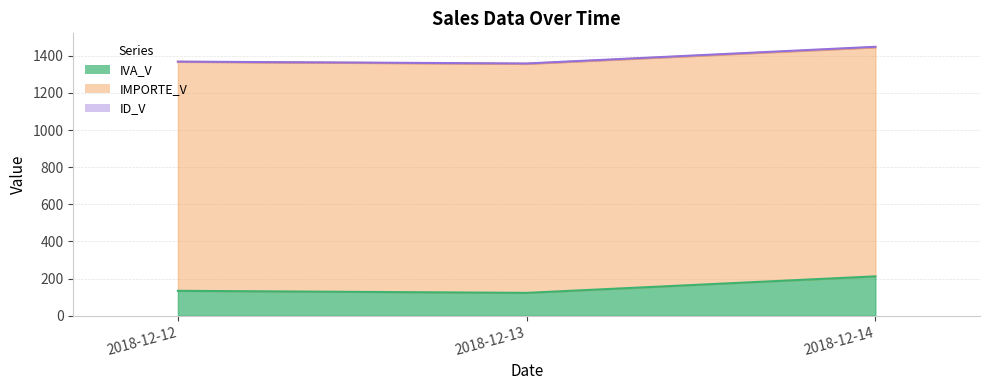

How many series are shown in this chart?

3